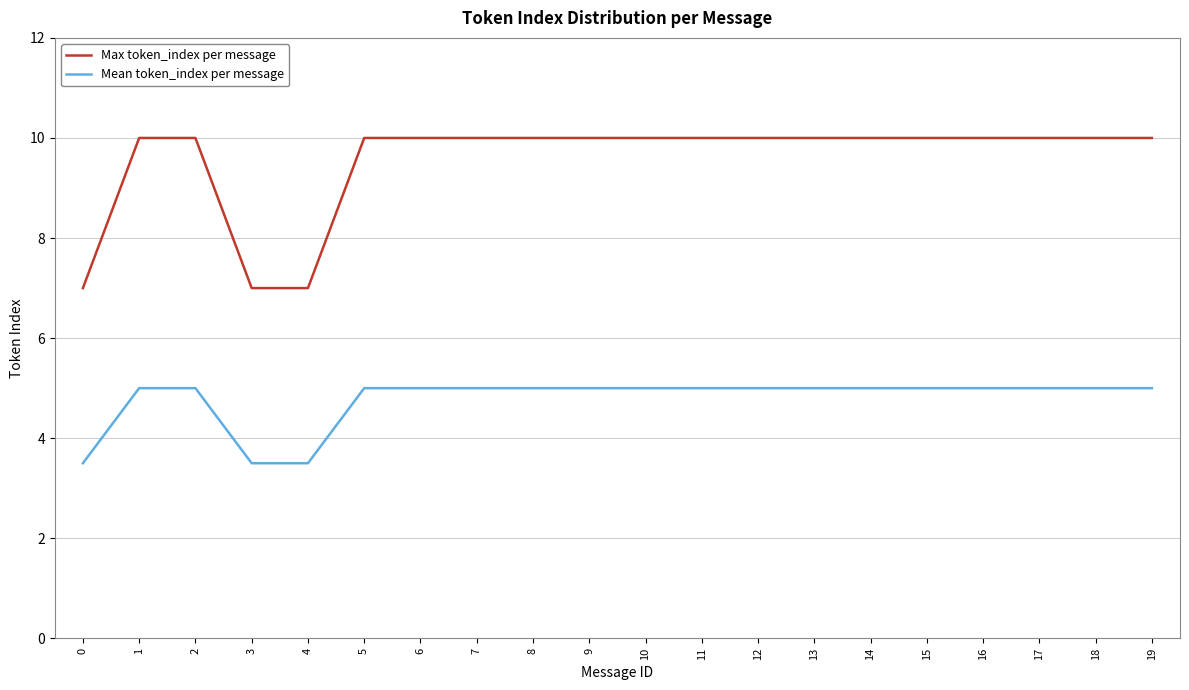

What is the minimum value shown in the chart?

3.5